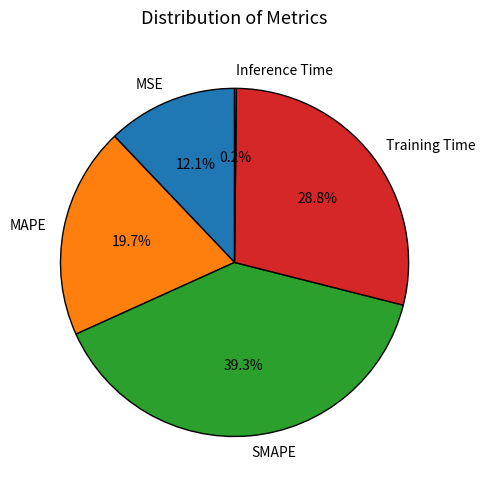

Between SMAPE and MAPE, which is larger?

SMAPE